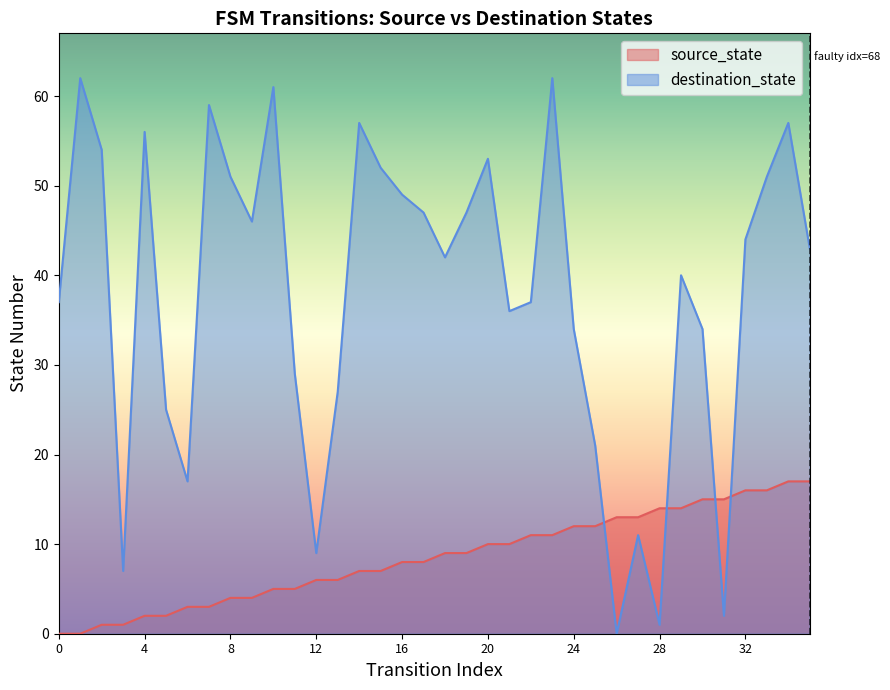

True or false: source_state has more than 0 interior local peaks.

False